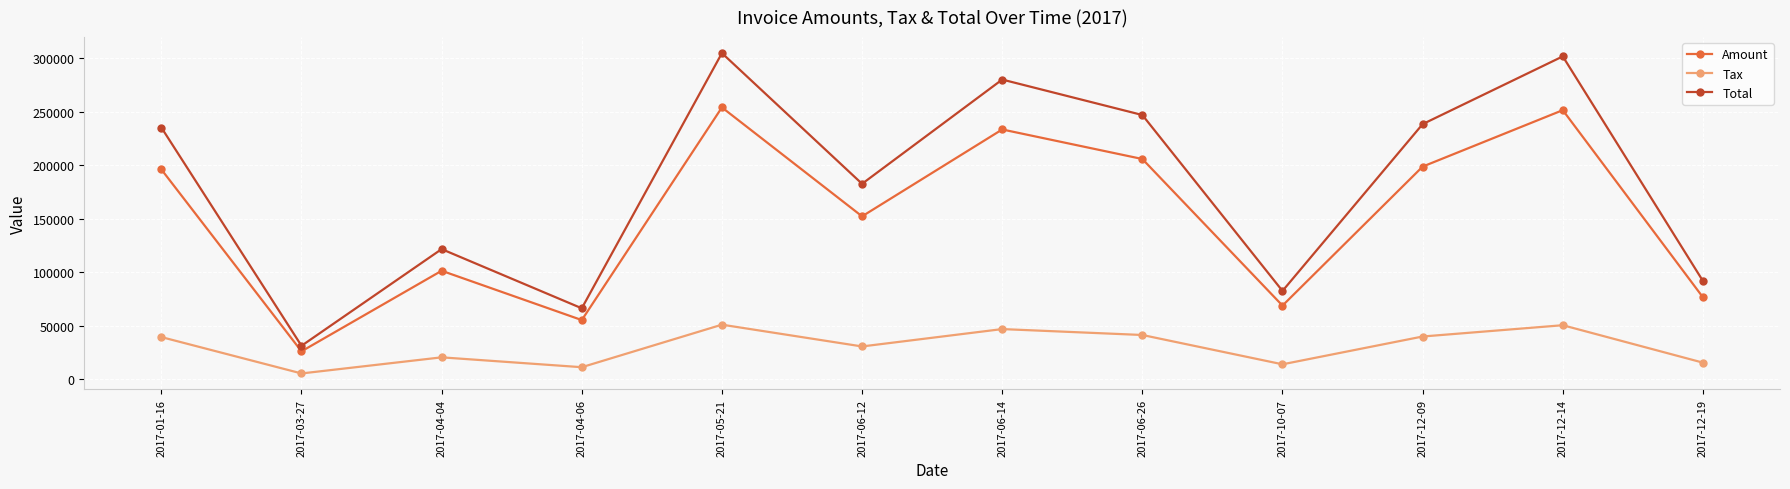

Which series has the largest total across all categories?

Total